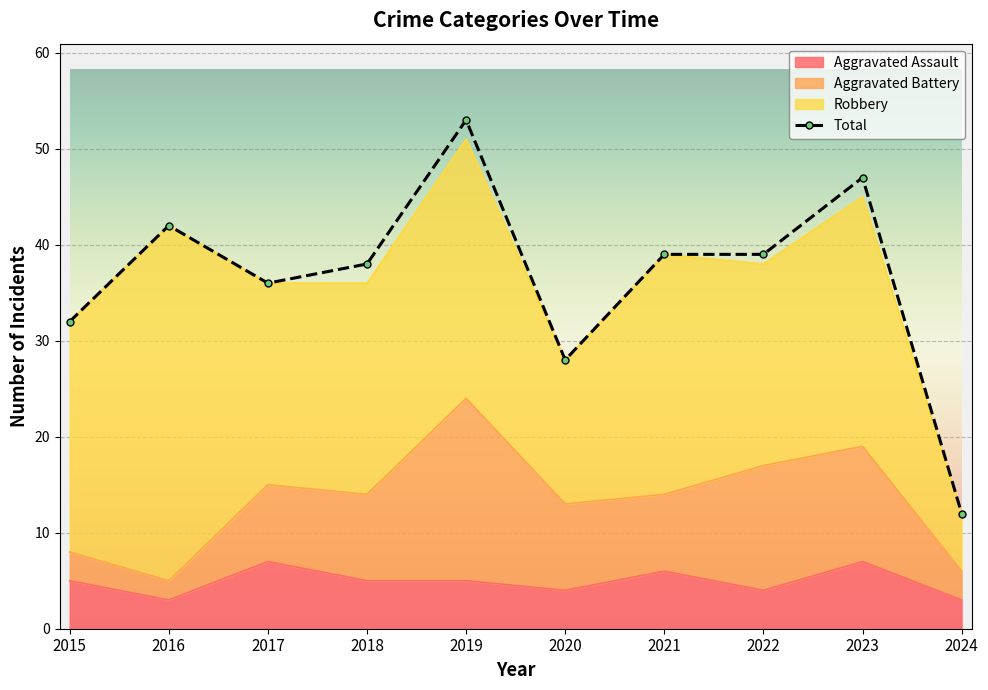

List the labels in order of Total value, smallest first.

2024, 2020, 2015, 2017, 2018, 2021, 2022, 2016, 2023, 2019